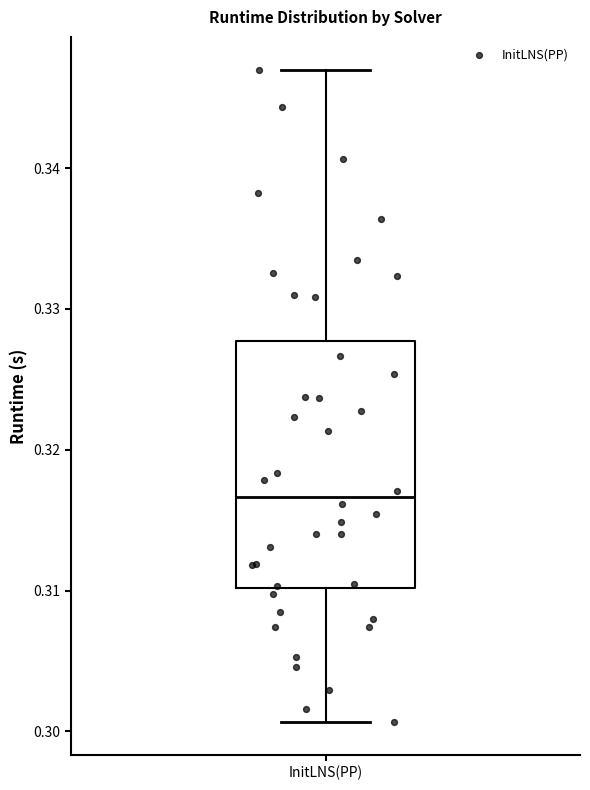

Where is the lower edge of the box for InitLNS(PP) on the y-axis? The values are not printed on the chart, so give them approximately, as read against the axis.

0.310